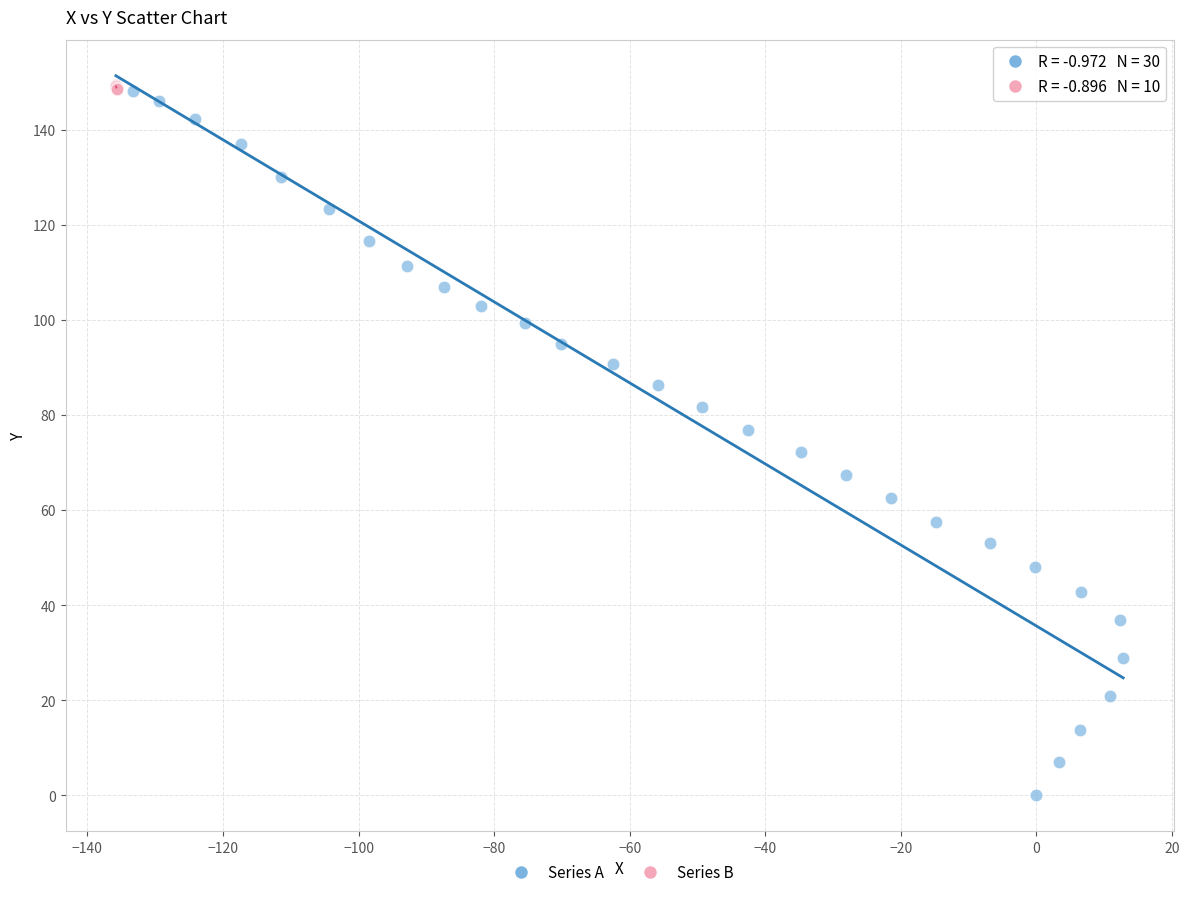

What are all the series names shown in the legend?

Series A, Series B